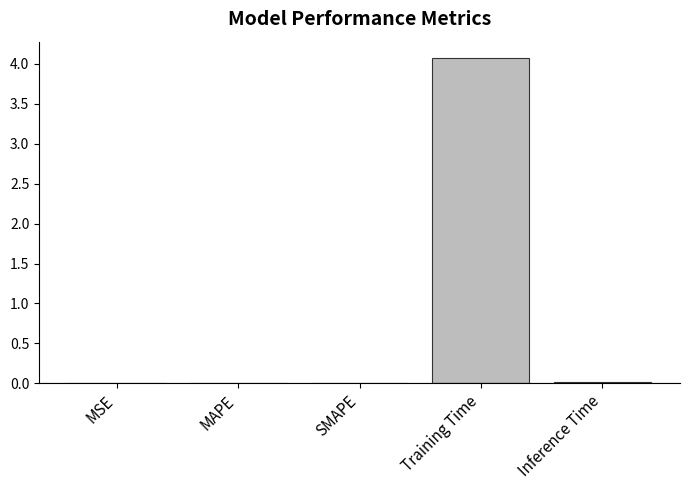

What is the greatest value displayed?

4.1